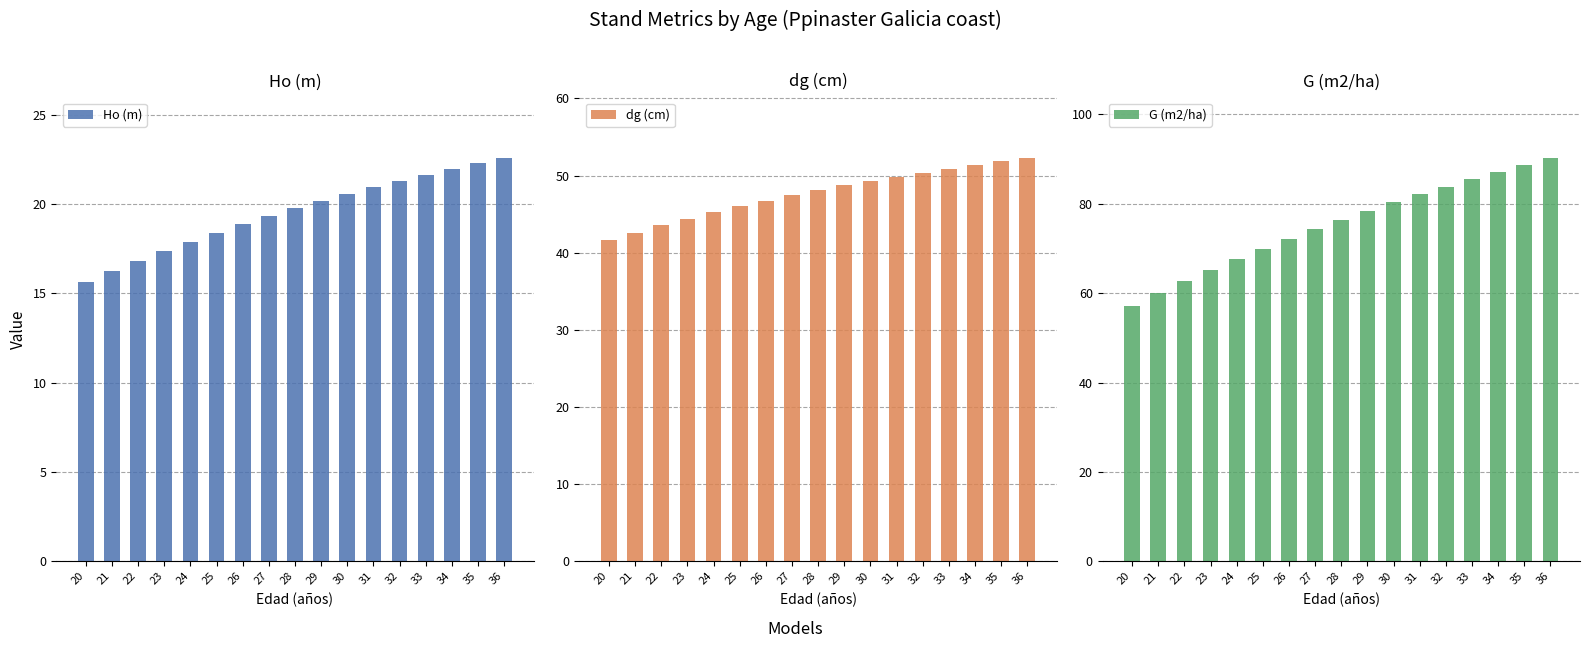

Which series has the largest range (max minus min)?

G (m2/ha)